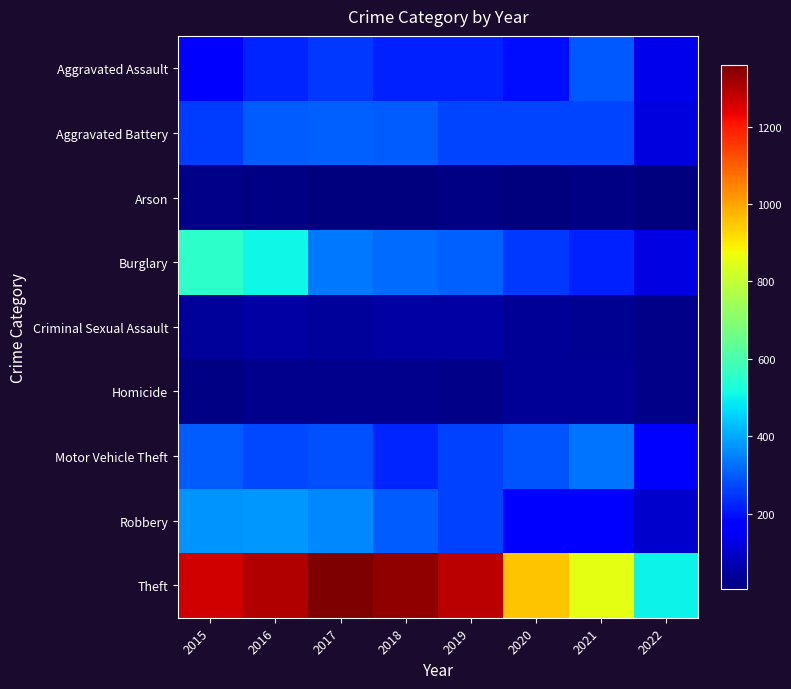

Which series has the largest total across all categories?

Theft